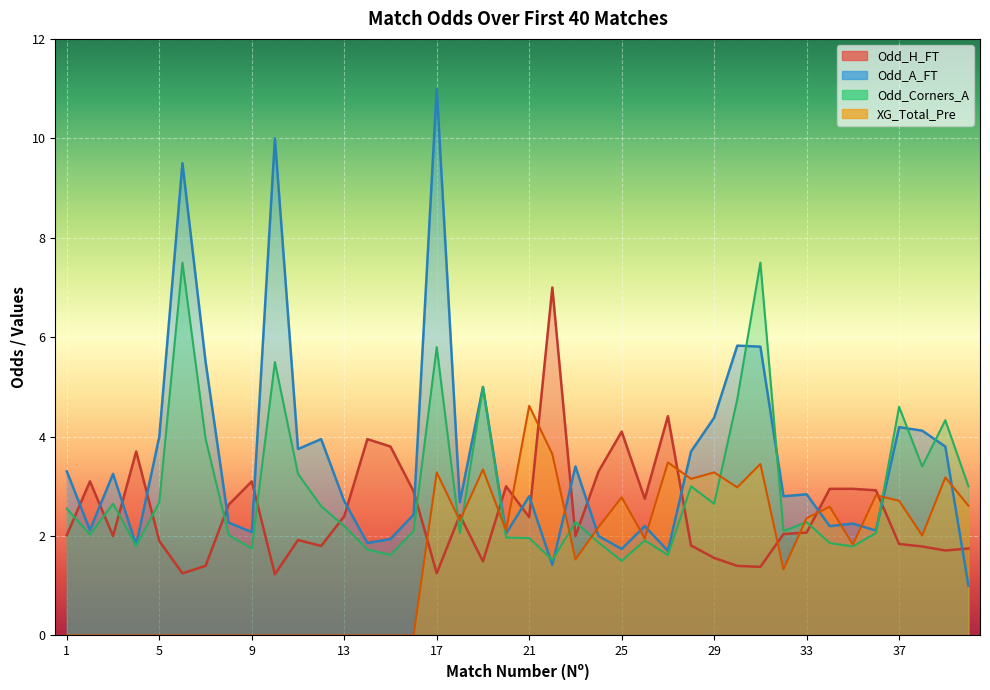

Rank the categories by Odd_A_FT value from lowest to highest.

40, 22, 27, 25, 4, 14, 15, 24, 20, 9, 36, 2, 26, 34, 35, 8, 16, 18, 13, 21, 32, 33, 3, 1, 23, 28, 11, 39, 12, 5, 38, 37, 29, 19, 7, 31, 30, 6, 10, 17